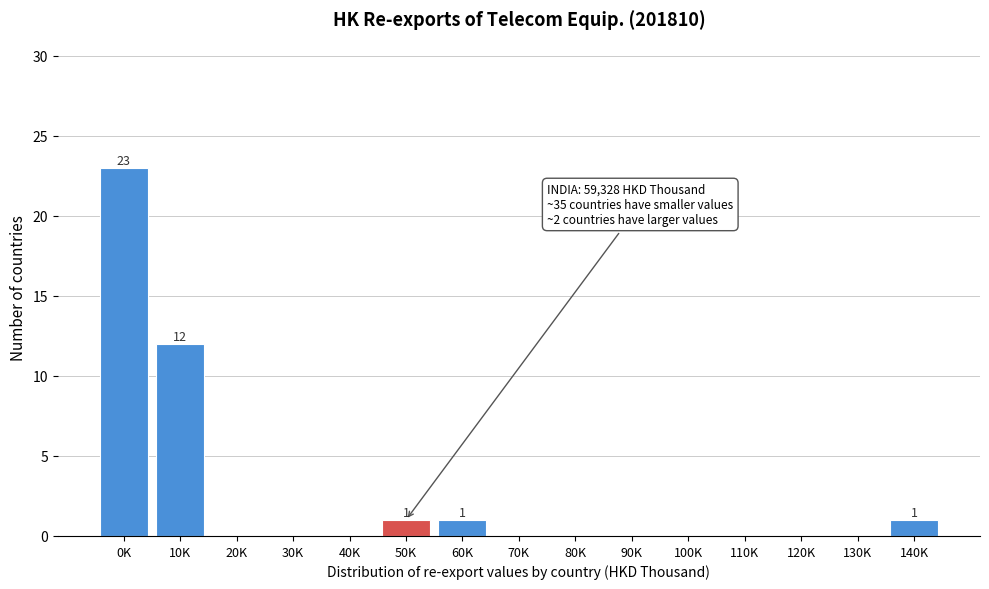

Reading right to left, what are all the values shown in this chart?

140K=1	130K=0	120K=0	110K=0	100K=0	90K=0	80K=0	70K=0	60K=1	50K=1	40K=0	30K=0	20K=0	10K=12	0K=23